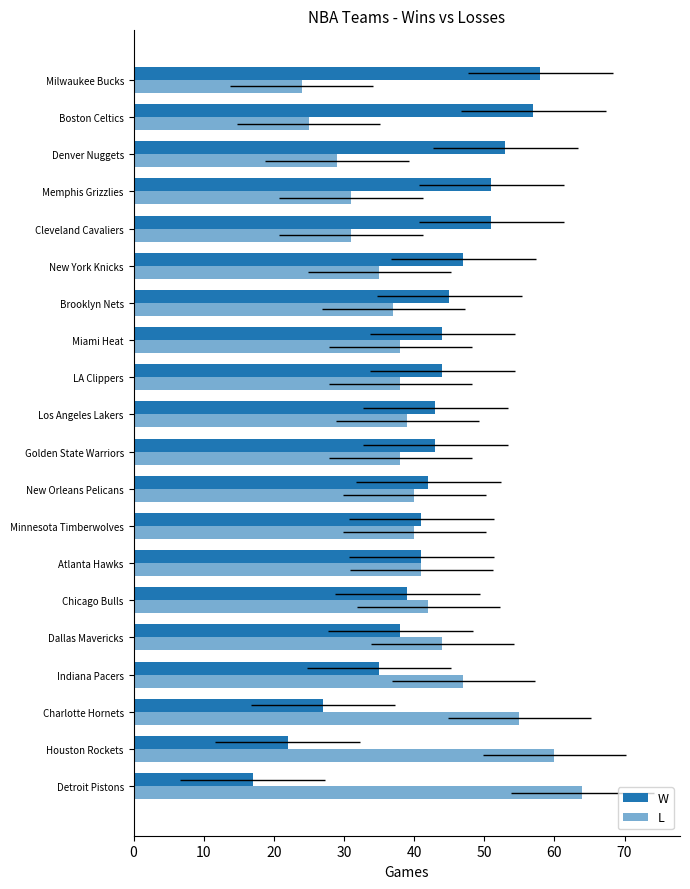

How many bars are there in total?

40